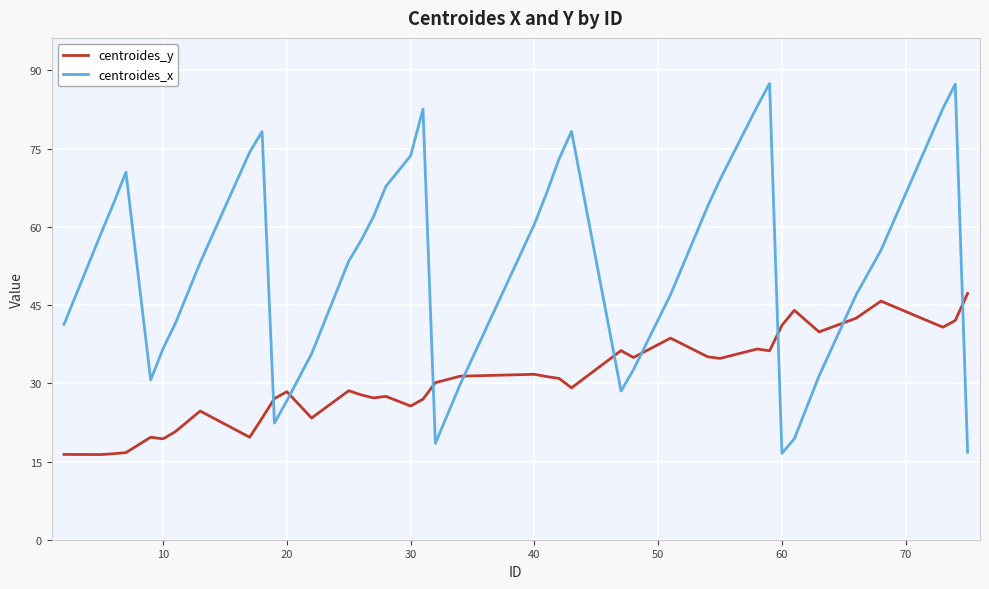

True or false: centroides_x and centroides_y cross at least once.

True